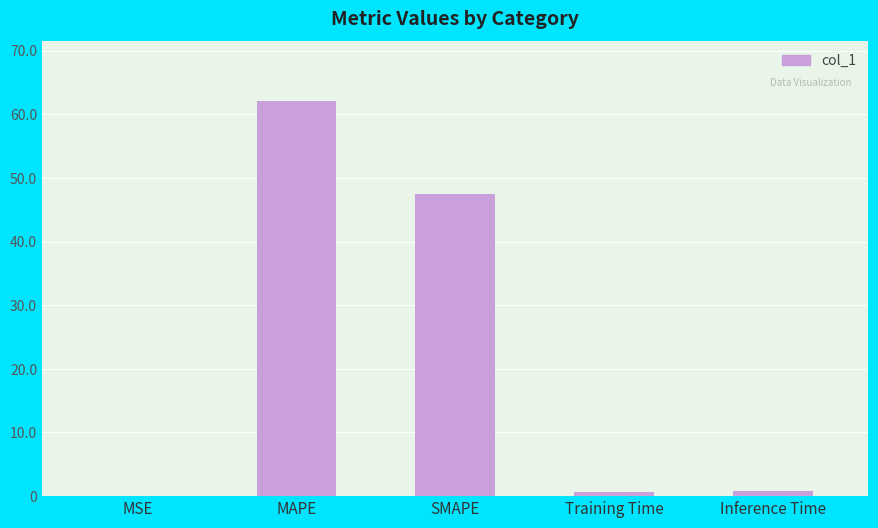

Which has a higher value, MAPE or MSE?

MAPE